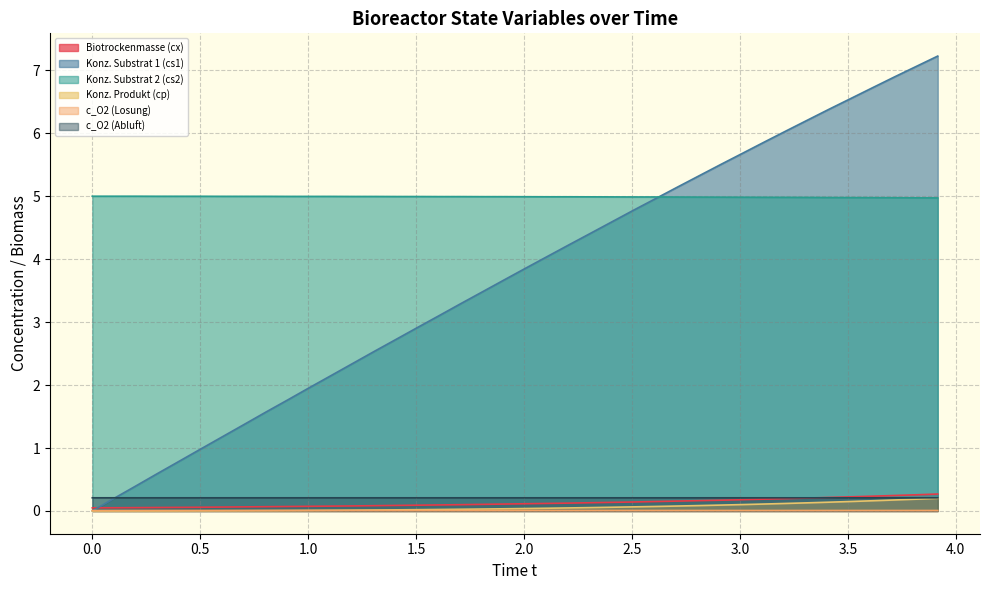

What is the greatest value displayed?

7.2